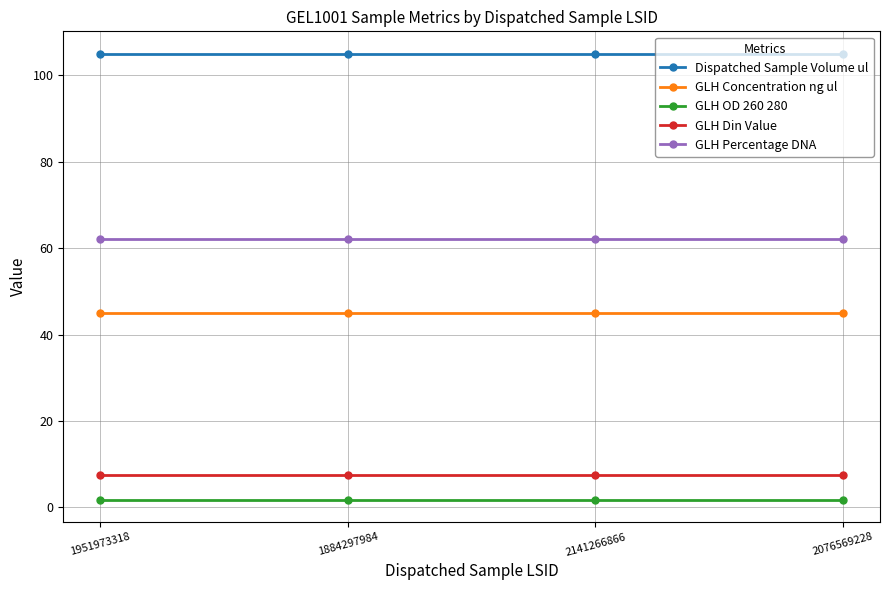

True or false: Dispatched Sample Volume ul has more than 1 interior local peaks.

False